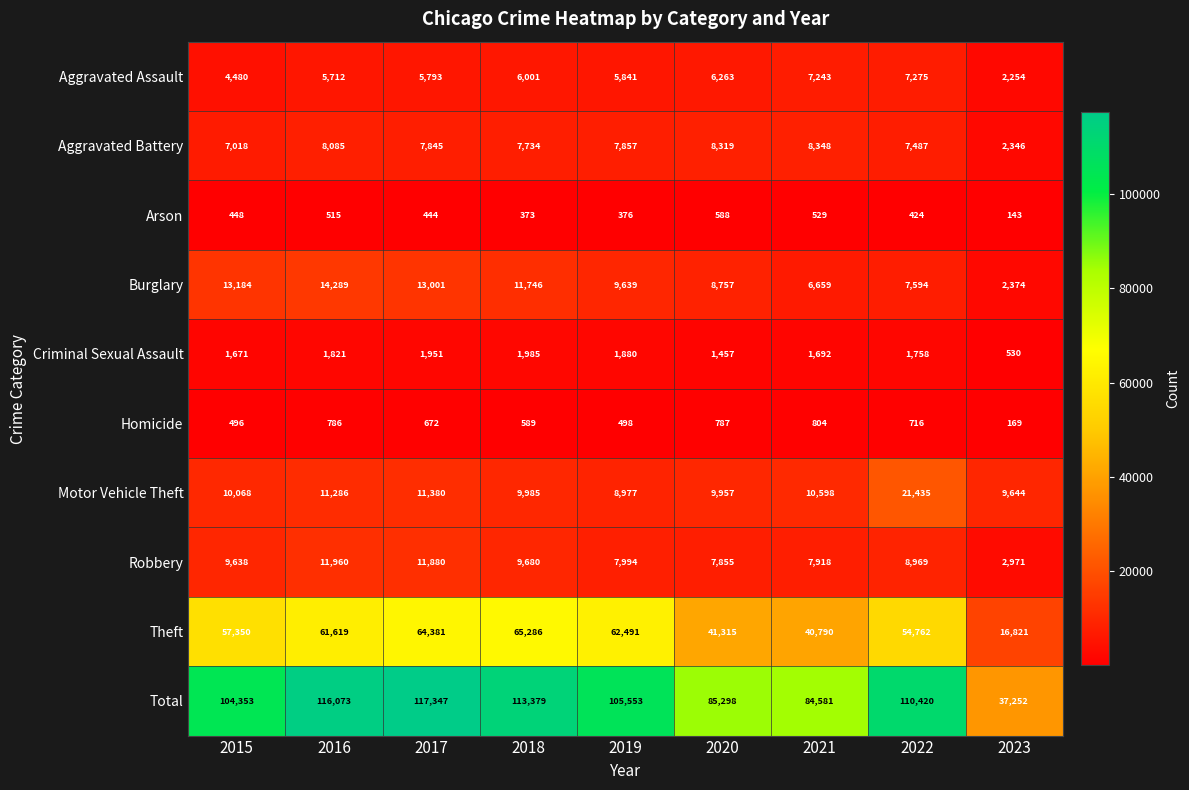

True or false: Robbery has a value of 11960 at 2016.

True